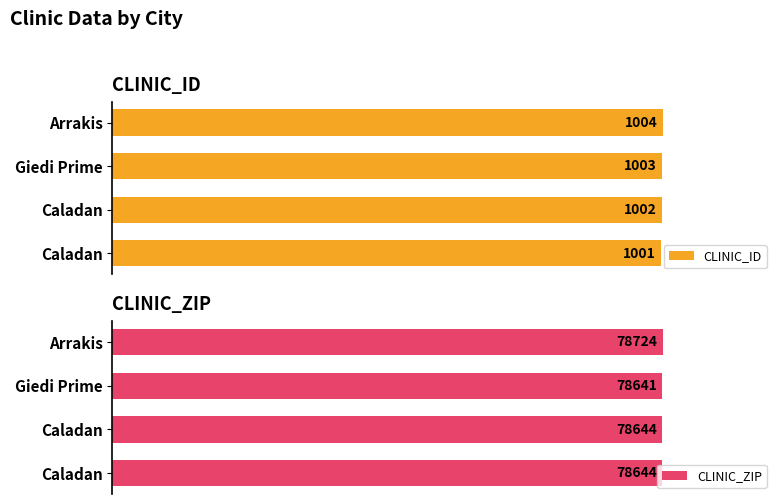

Which series has the largest total across all categories?

CLINIC_ZIP